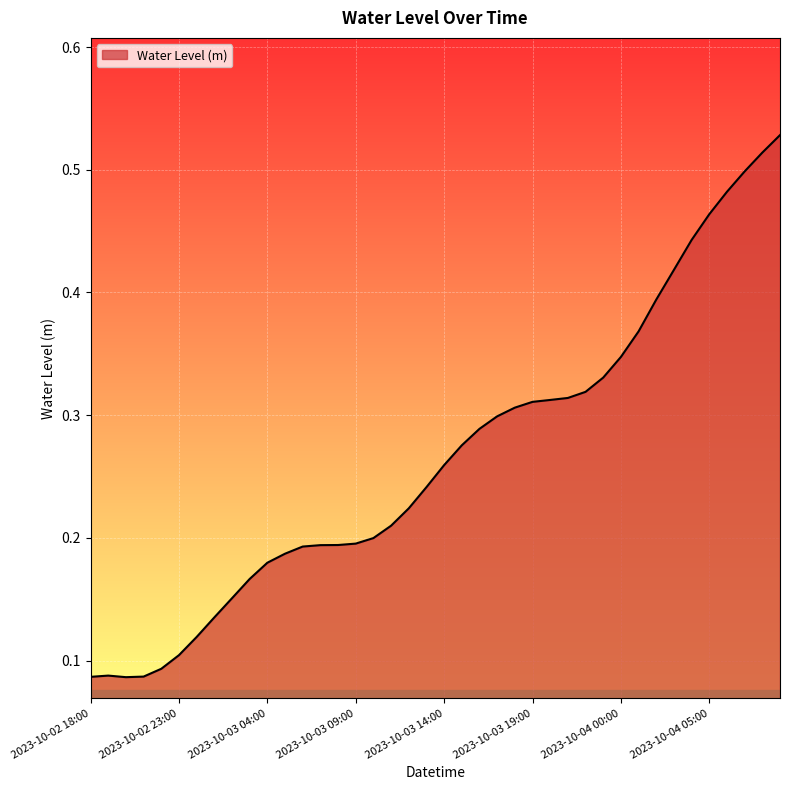

Is this an area chart (filled region under the line)?

Yes